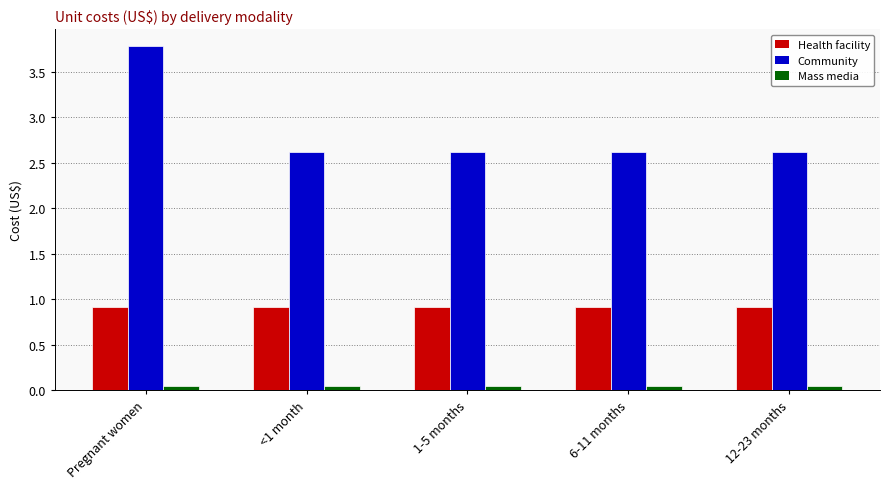

Which series has the largest range (max minus min)?

Community